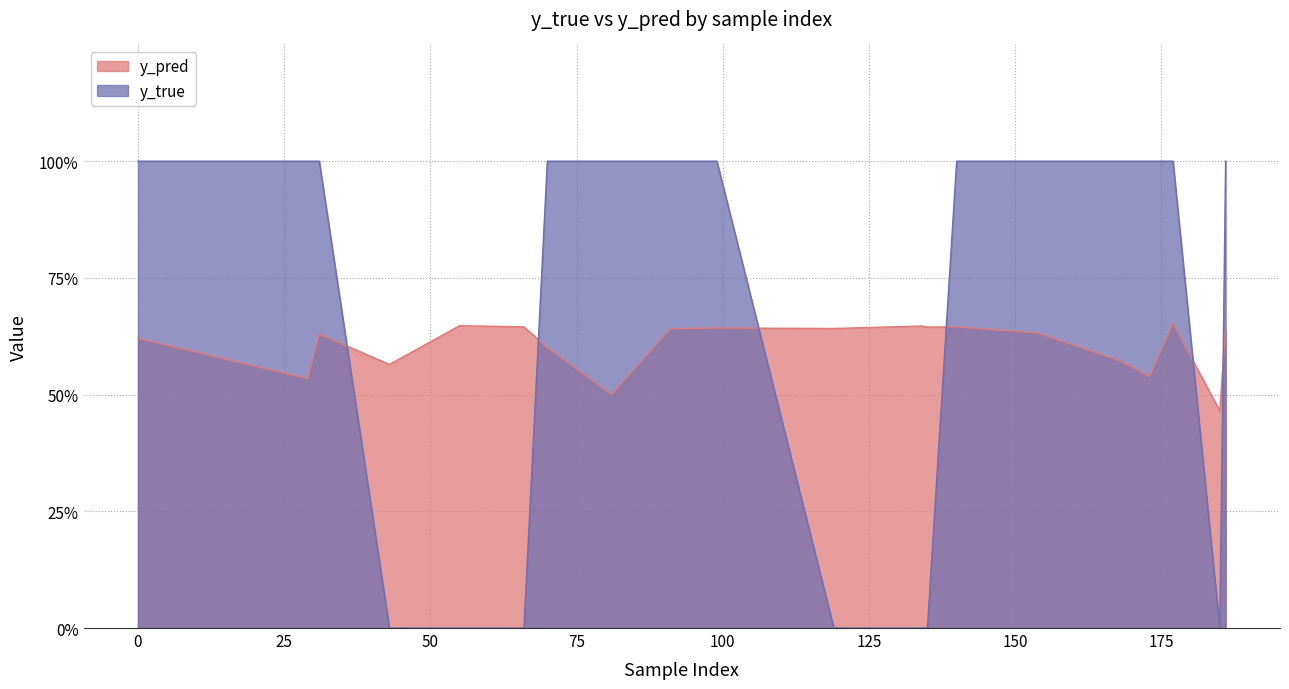

What are all the series names shown in the legend?

y_pred, y_true